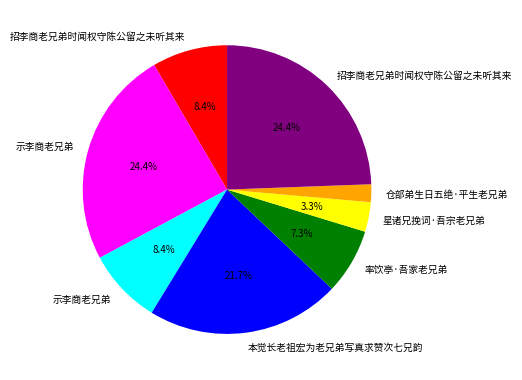

Is there any slice that represents more than half of the pie?

No